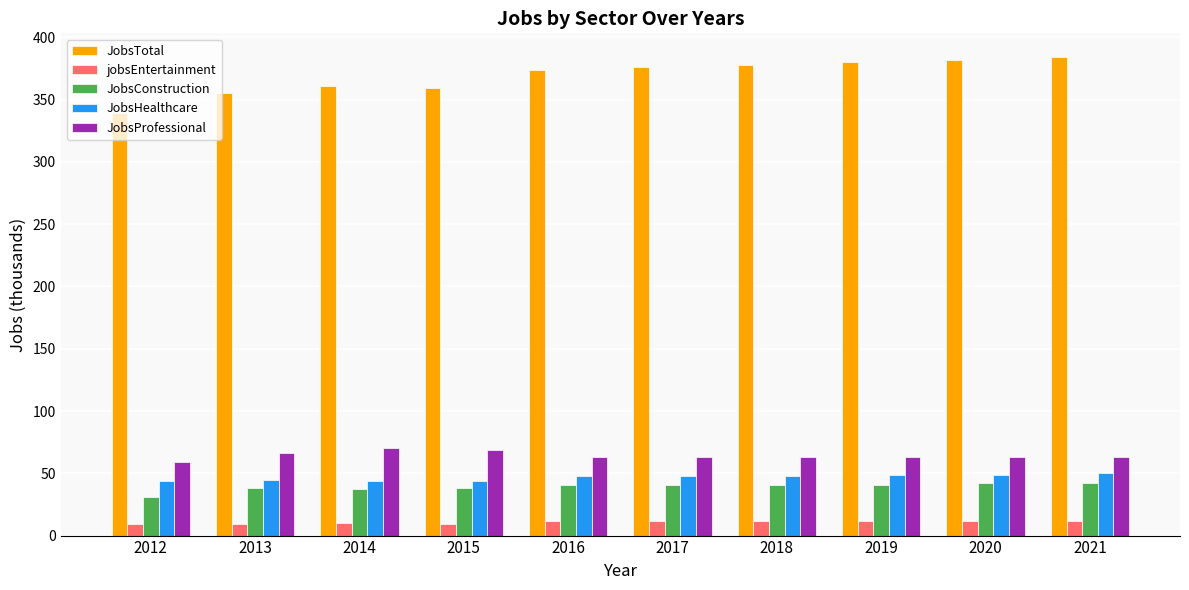

At 2020, list the series in order from largest to smallest.

JobsTotal, JobsProfessional, JobsHealthcare, JobsConstruction, jobsEntertainment